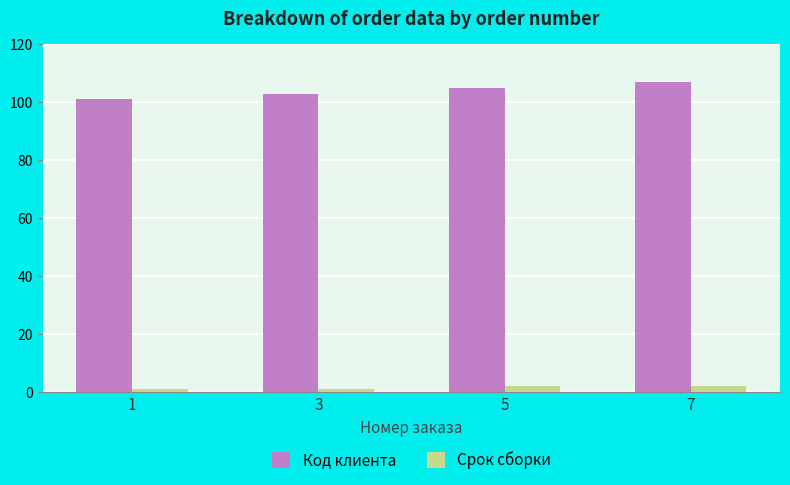

What are all the series names shown in the legend?

Код клиента, Срок сборки